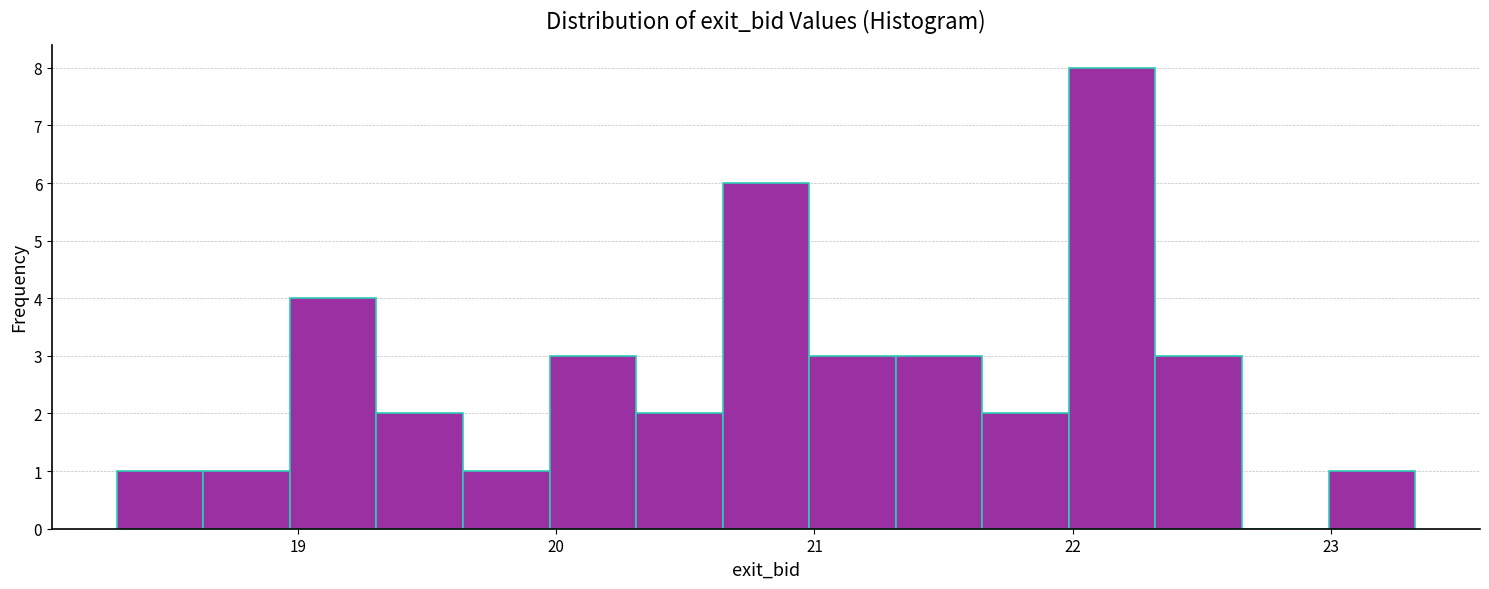

Read against the x-axis, roughly where is the centre of the tallest bar?

22.2